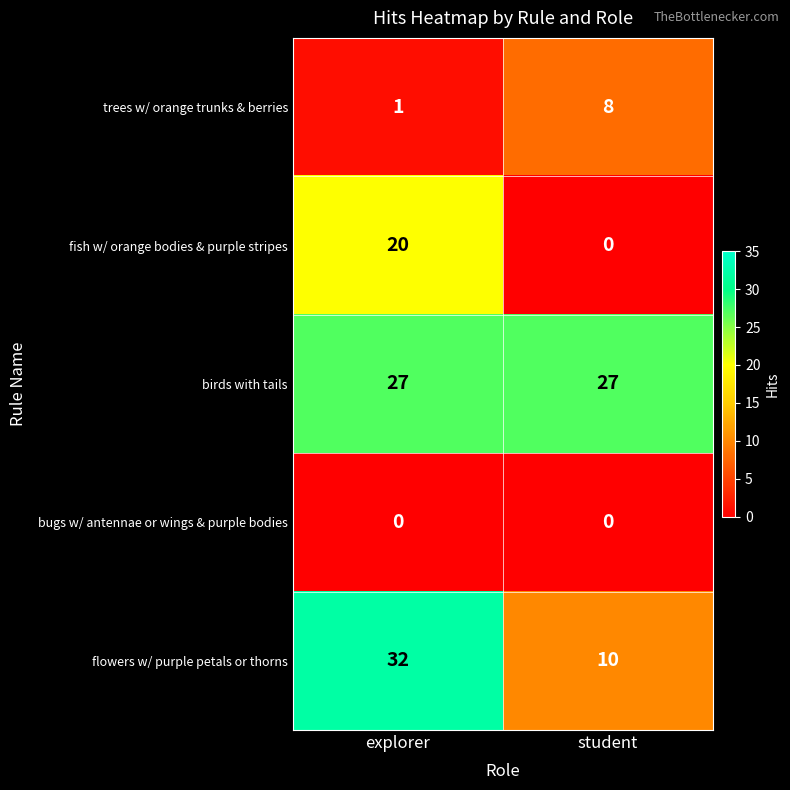

What is the total value across all series at explorer?

80